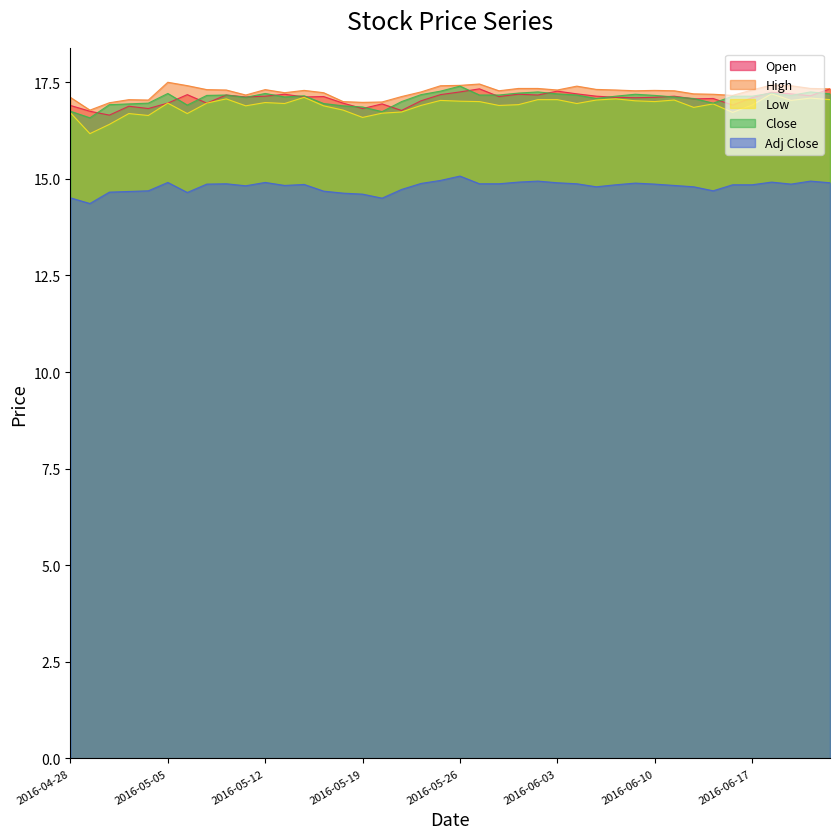

True or false: Close and Low intersect in this chart.

False